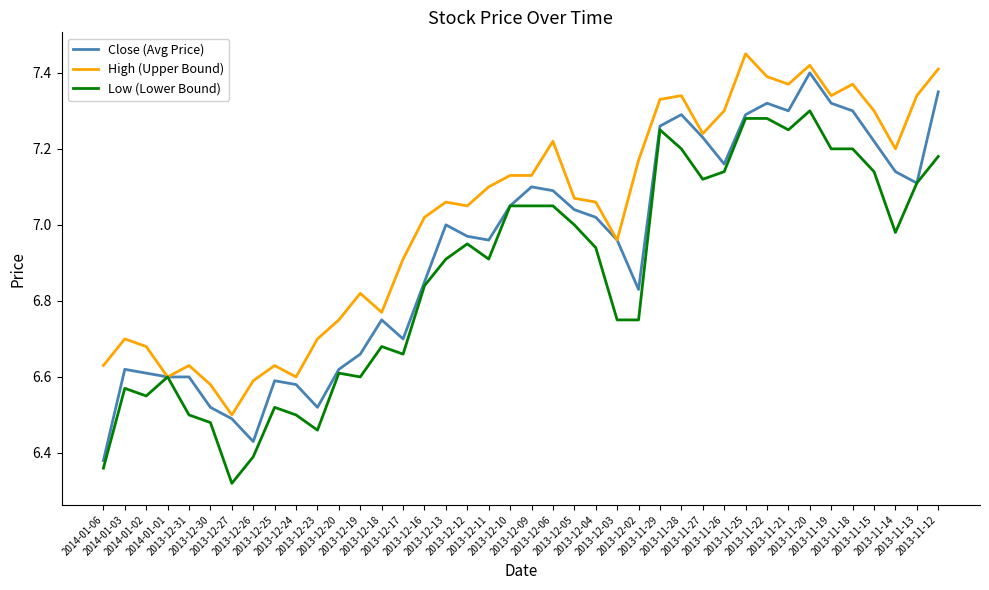

Which series has the largest total across all categories?

High (Upper Bound)